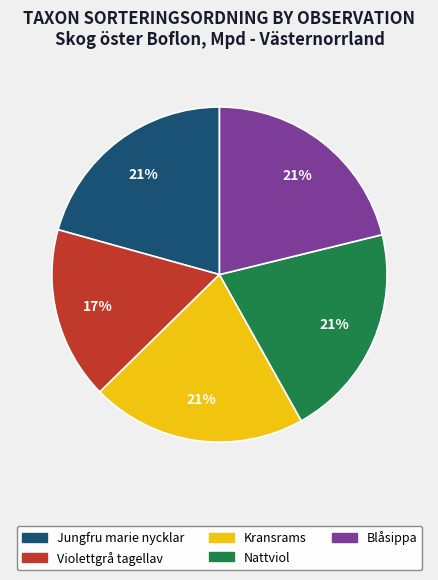

To the nearest percent, what is the average slice percentage?

20%